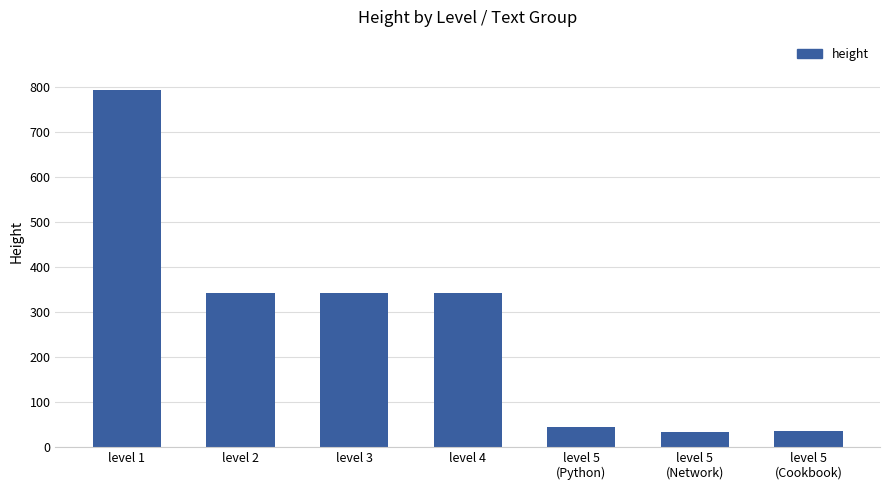

What is the maximum value shown in the chart?

792